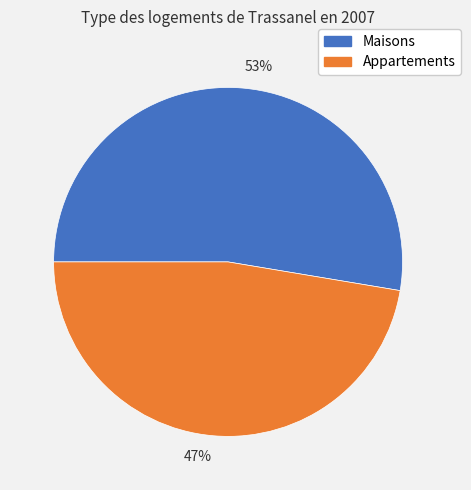

Does any single category account for the majority?

Yes